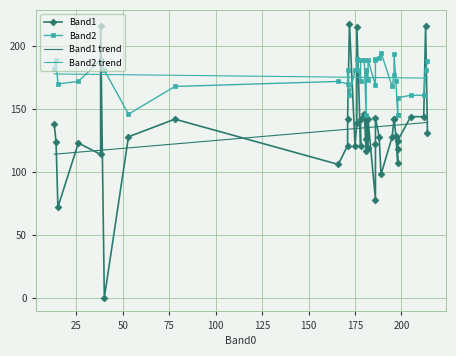

True or false: Band1 trend and Band2 trend intersect in this chart.

False